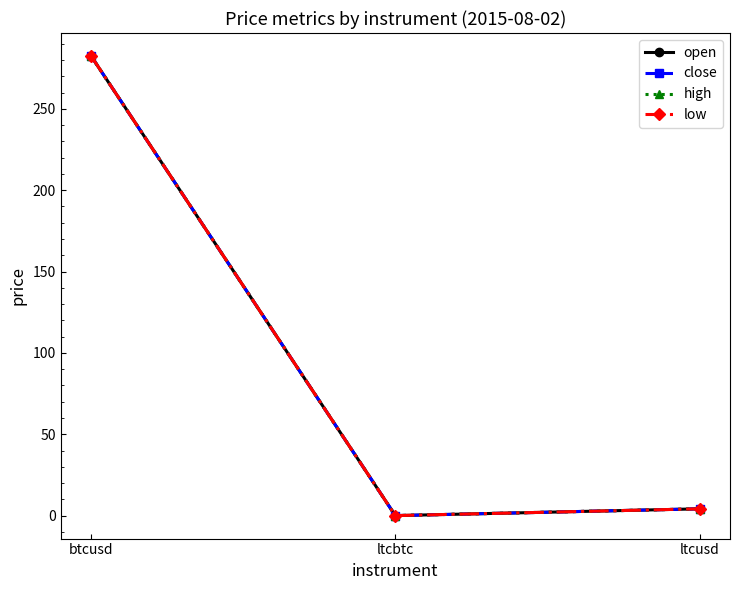

How many distinct data groups are displayed?

4